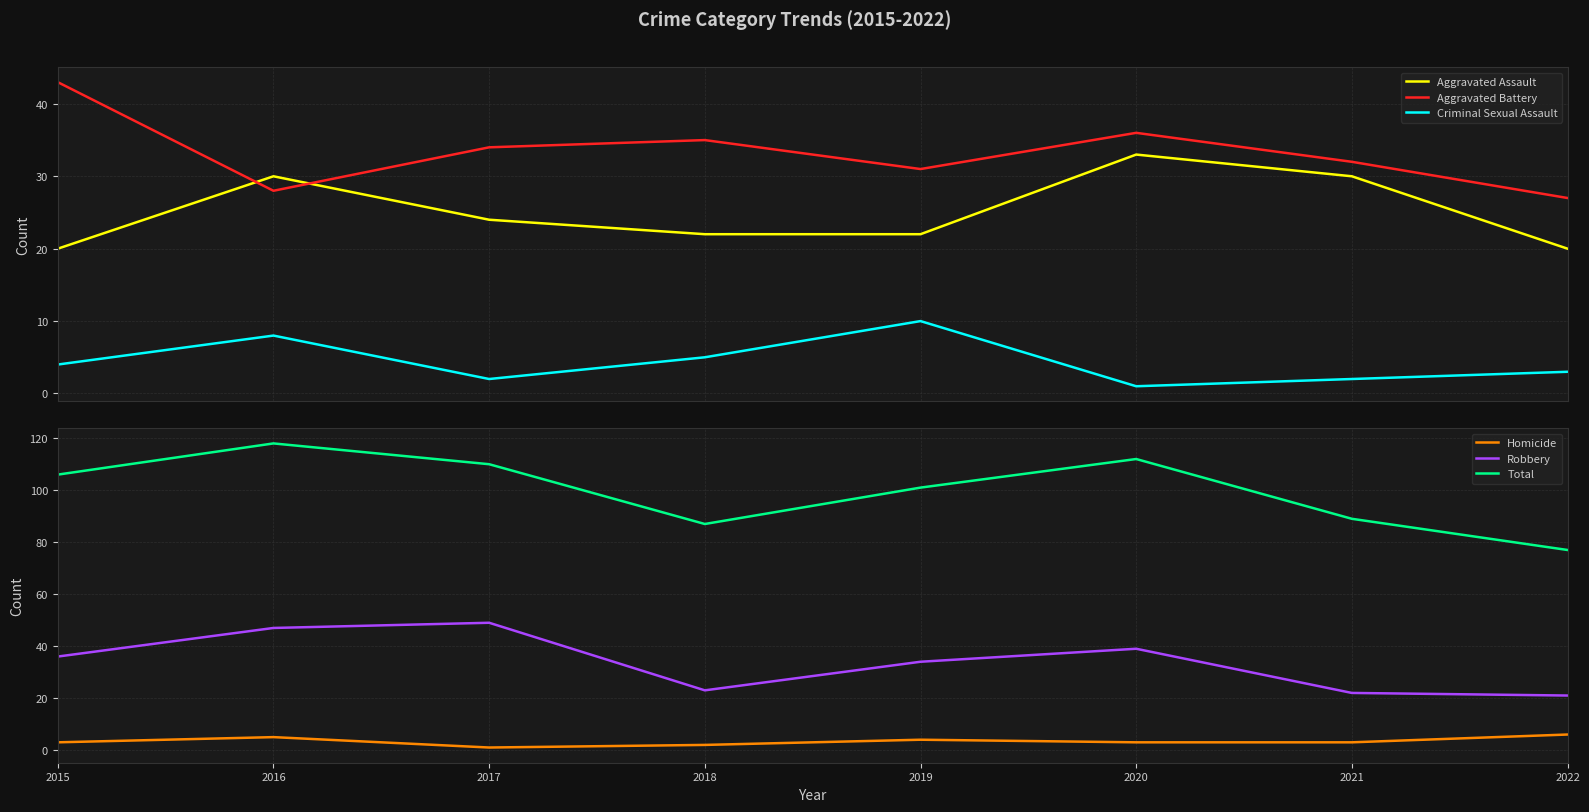

What is the difference between the highest and lowest values at 2017?

109